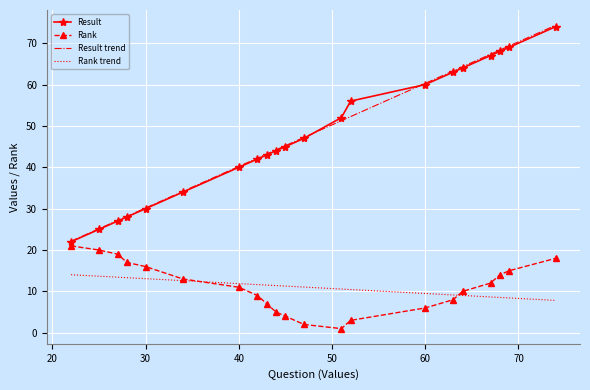

True or false: Rank trend and Result trend intersect in this chart.

False